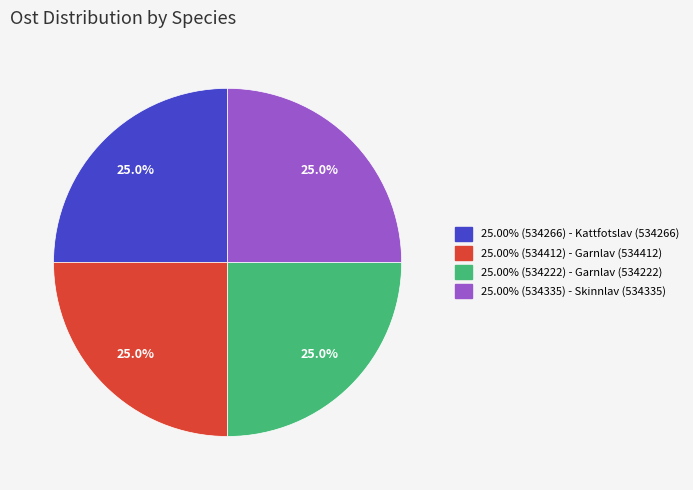

Is there a majority slice in this chart?

No